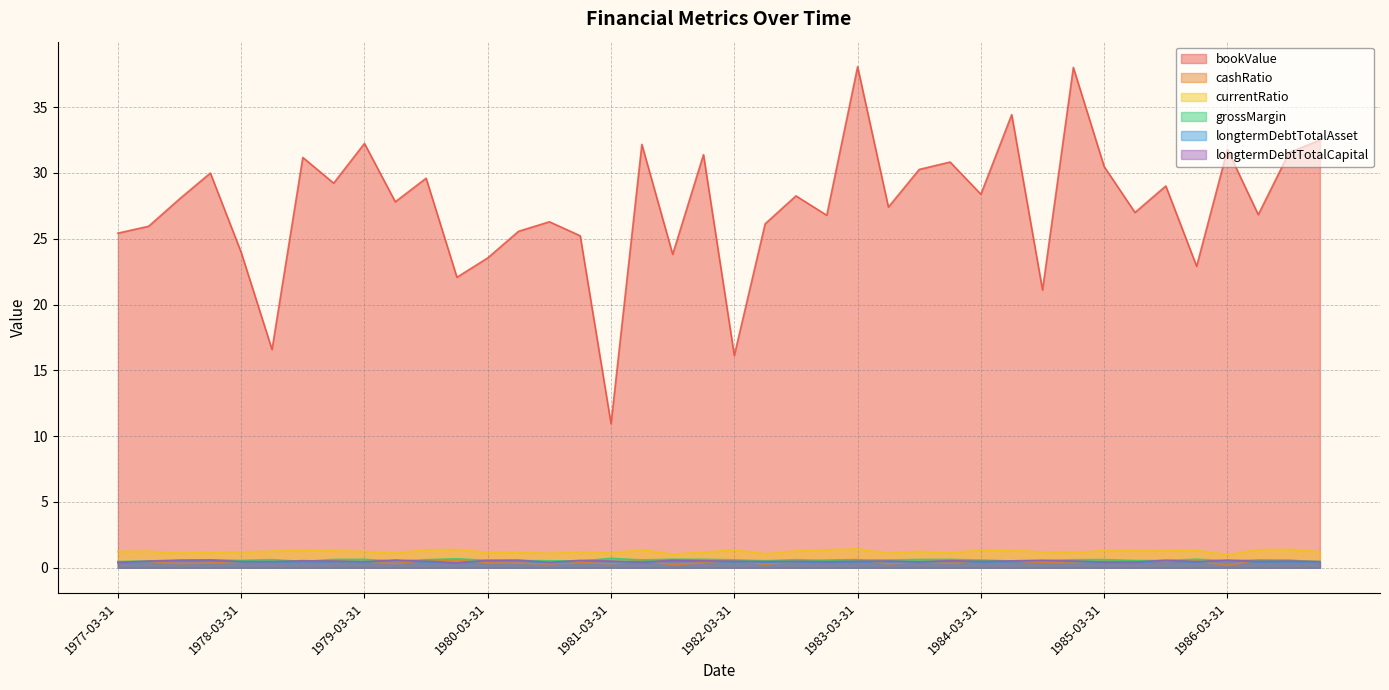

Reading left to right, extract all data points from this chart.

bookValue: 1977-03-31=25.4	1977-06-30=26.0	1977-09-30=28.0	1977-12-31=30.0	1978-03-31=24.0	1978-06-30=16.6	1978-09-30=31.2	1978-12-31=29.2	1979-03-31=32.2	1979-06-30=27.8	1979-09-30=29.6	1979-12-31=22.1	1980-03-31=23.5	1980-06-30=25.6	1980-09-30=26.3	1980-12-31=25.2	1981-03-31=10.9	1981-06-30=32.2	1981-09-30=23.8	1981-12-31=31.4	1982-03-31=16.1	1982-06-30=26.1	1982-09-30=28.3	1982-12-31=26.8	1983-03-31=38.1	1983-06-30=27.4	1983-09-30=30.3	1983-12-31=30.8	1984-03-31=28.4	1984-06-30=34.4	1984-09-30=21.1	1984-12-31=38.0	1985-03-31=30.5	1985-06-30=27.0	1985-09-30=29.0	1985-12-31=22.9	1986-03-31=31.8	1986-06-30=26.8	1986-09-30=31.5	1986-12-31=32.5
cashRatio: 1977-03-31=0.4	1977-06-30=0.5	1977-09-30=0.3	1977-12-31=0.4	1978-03-31=0.4	1978-06-30=0.5	1978-09-30=0.5	1978-12-31=0.5	1979-03-31=0.4	1979-06-30=0.3	1979-09-30=0.6	1979-12-31=0.6	1980-03-31=0.4	1980-06-30=0.3	1980-09-30=0.3	1980-12-31=0.4	1981-03-31=0.3	1981-06-30=0.6	1981-09-30=0.2	1981-12-31=0.4	1982-03-31=0.6	1982-06-30=0.3	1982-09-30=0.5	1982-12-31=0.6	1983-03-31=0.6	1983-06-30=0.3	1983-09-30=0.4	1983-12-31=0.3	1984-03-31=0.5	1984-06-30=0.5	1984-09-30=0.4	1984-12-31=0.4	1985-03-31=0.5	1985-06-30=0.5	1985-09-30=0.5	1985-12-31=0.5	1986-03-31=0.2	1986-06-30=0.6	1986-09-30=0.6	1986-12-31=0.4
currentRatio: 1977-03-31=1.2	1977-06-30=1.3	1977-09-30=1.1	1977-12-31=1.2	1978-03-31=1.2	1978-06-30=1.3	1978-09-30=1.4	1978-12-31=1.3	1979-03-31=1.2	1979-06-30=1.1	1979-09-30=1.4	1979-12-31=1.4	1980-03-31=1.2	1980-06-30=1.2	1980-09-30=1.1	1980-12-31=1.2	1981-03-31=1.1	1981-06-30=1.4	1981-09-30=1.0	1981-12-31=1.2	1982-03-31=1.4	1982-06-30=1.1	1982-09-30=1.3	1982-12-31=1.4	1983-03-31=1.4	1983-06-30=1.1	1983-09-30=1.3	1983-12-31=1.1	1984-03-31=1.3	1984-06-30=1.3	1984-09-30=1.2	1984-12-31=1.2	1985-03-31=1.3	1985-06-30=1.3	1985-09-30=1.3	1985-12-31=1.3	1986-03-31=1.0	1986-06-30=1.4	1986-09-30=1.4	1986-12-31=1.2
grossMargin: 1977-03-31=0.5	1977-06-30=0.5	1977-09-30=0.5	1977-12-31=0.6	1978-03-31=0.6	1978-06-30=0.6	1978-09-30=0.5	1978-12-31=0.6	1979-03-31=0.6	1979-06-30=0.5	1979-09-30=0.6	1979-12-31=0.7	1980-03-31=0.6	1980-06-30=0.5	1980-09-30=0.5	1980-12-31=0.5	1981-03-31=0.7	1981-06-30=0.6	1981-09-30=0.6	1981-12-31=0.6	1982-03-31=0.6	1982-06-30=0.5	1982-09-30=0.6	1982-12-31=0.6	1983-03-31=0.6	1983-06-30=0.6	1983-09-30=0.6	1983-12-31=0.6	1984-03-31=0.6	1984-06-30=0.5	1984-09-30=0.5	1984-12-31=0.6	1985-03-31=0.6	1985-06-30=0.6	1985-09-30=0.5	1985-12-31=0.7	1986-03-31=0.5	1986-06-30=0.6	1986-09-30=0.5	1986-12-31=0.5
longtermDebtTotalAsset: 1977-03-31=0.4	1977-06-30=0.5	1977-09-30=0.5	1977-12-31=0.5	1978-03-31=0.4	1978-06-30=0.4	1978-09-30=0.5	1978-12-31=0.5	1979-03-31=0.4	1979-06-30=0.5	1979-09-30=0.5	1979-12-31=0.3	1980-03-31=0.5	1980-06-30=0.5	1980-09-30=0.4	1980-12-31=0.5	1981-03-31=0.5	1981-06-30=0.4	1981-09-30=0.5	1981-12-31=0.5	1982-03-31=0.5	1982-06-30=0.4	1982-09-30=0.4	1982-12-31=0.4	1983-03-31=0.5	1983-06-30=0.5	1983-09-30=0.4	1983-12-31=0.5	1984-03-31=0.4	1984-06-30=0.5	1984-09-30=0.5	1984-12-31=0.5	1985-03-31=0.4	1985-06-30=0.4	1985-09-30=0.5	1985-12-31=0.4	1986-03-31=0.5	1986-06-30=0.4	1986-09-30=0.5	1986-12-31=0.4
longtermDebtTotalCapital: 1977-03-31=0.4	1977-06-30=0.5	1977-09-30=0.6	1977-12-31=0.6	1978-03-31=0.5	1978-06-30=0.5	1978-09-30=0.5	1978-12-31=0.5	1979-03-31=0.5	1979-06-30=0.6	1979-09-30=0.5	1979-12-31=0.4	1980-03-31=0.6	1980-06-30=0.6	1980-09-30=0.4	1980-12-31=0.6	1981-03-31=0.5	1981-06-30=0.4	1981-09-30=0.6	1981-12-31=0.5	1982-03-31=0.5	1982-06-30=0.5	1982-09-30=0.5	1982-12-31=0.5	1983-03-31=0.5	1983-06-30=0.5	1983-09-30=0.5	1983-12-31=0.5	1984-03-31=0.5	1984-06-30=0.5	1984-09-30=0.6	1984-12-31=0.5	1985-03-31=0.4	1985-06-30=0.4	1985-09-30=0.6	1985-12-31=0.5	1986-03-31=0.6	1986-06-30=0.5	1986-09-30=0.5	1986-12-31=0.5